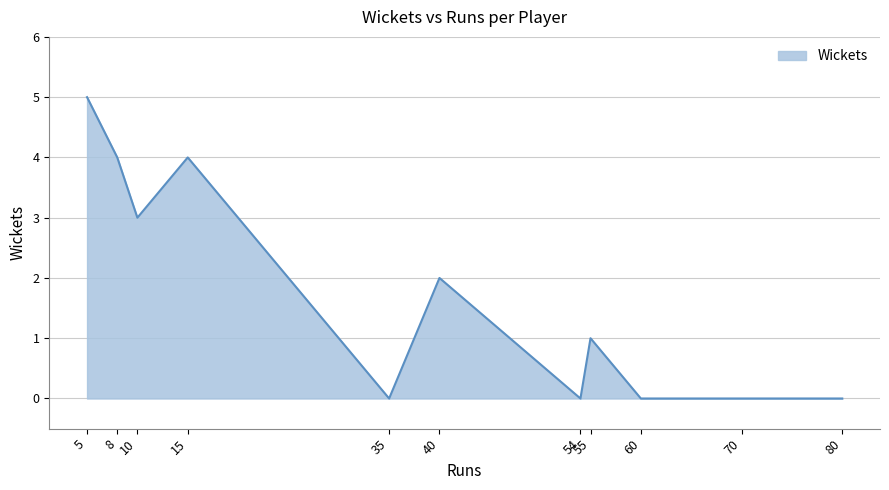

Which has a higher value, 70 or 8?

8